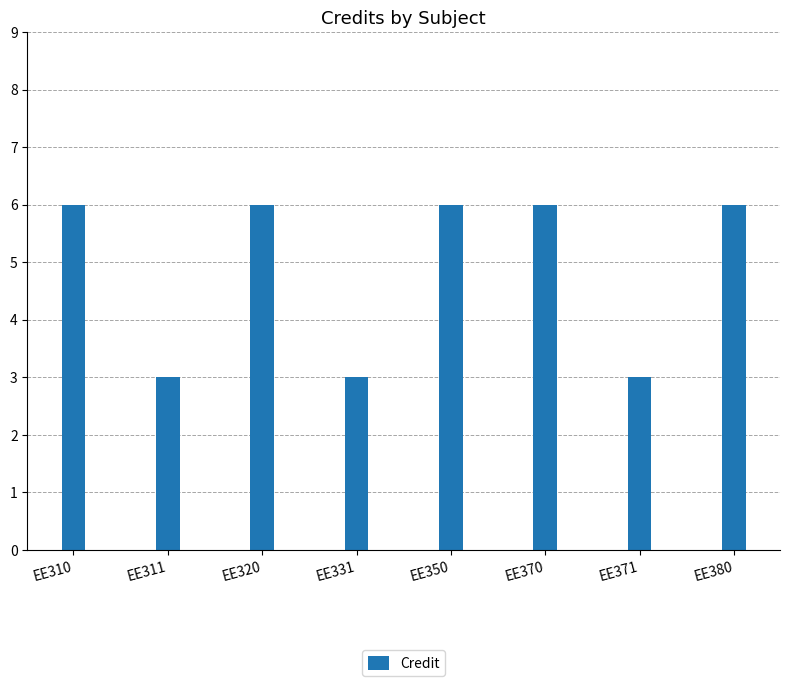

Reading left to right, transcribe all the data shown in this chart.

6	3	6	3	6	6	3	6